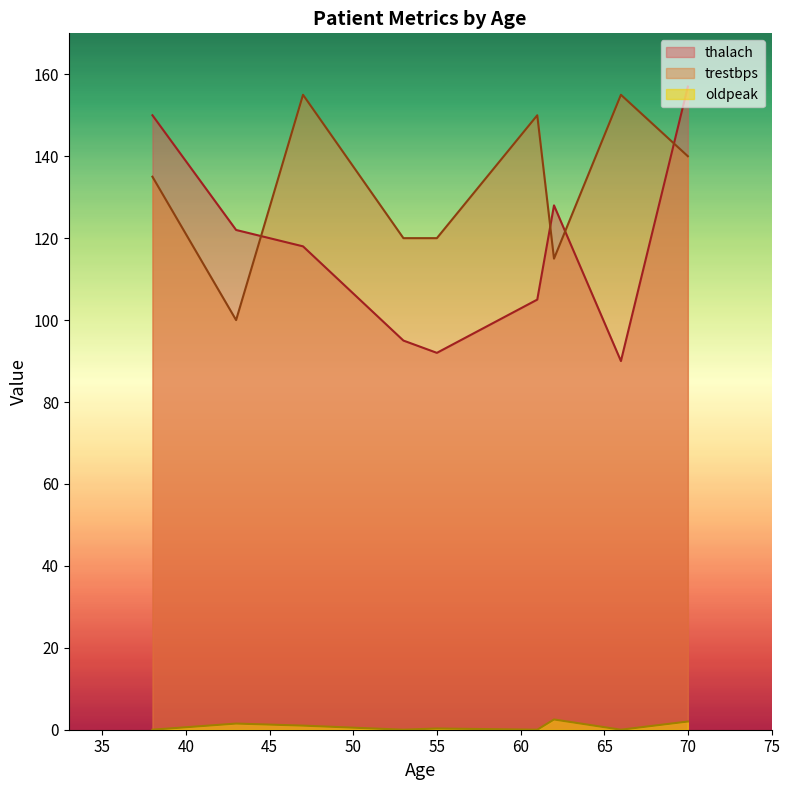

Reading left to right, extract all data points from this chart.

thalach: 61=105.0	66=90.0	43=122.0	70=157.0	38=150.0	55=92.0	47=118.0	53=95.0	62=128.0
trestbps: 61=150.0	66=155.0	43=100.0	70=140.0	38=135.0	55=120.0	47=155.0	53=120.0	62=115.0
oldpeak: 61=0.0	66=0.0	43=1.5	70=2.0	38=0.0	55=0.3	47=1.0	53=0.0	62=2.5